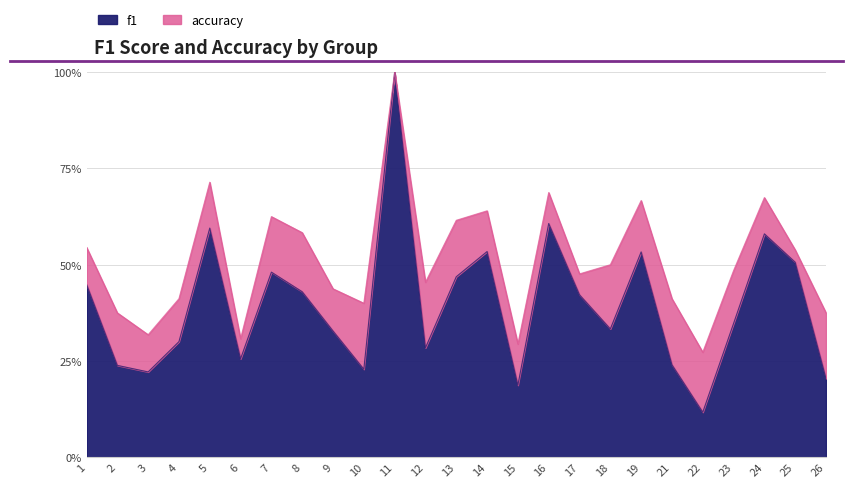

Between 6 and 24, which series saw the biggest shift?

accuracy